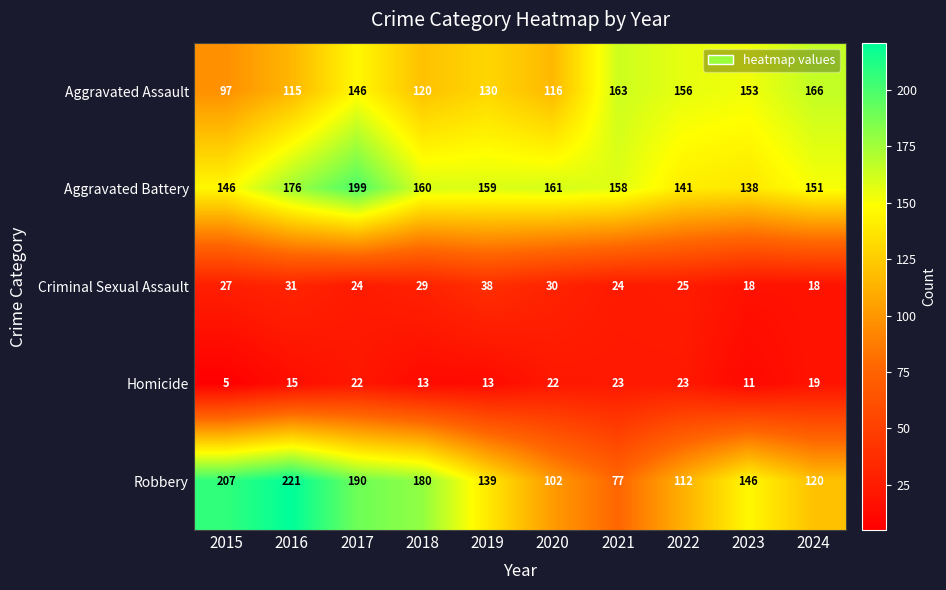

Which series has the largest total across all categories?

Aggravated Battery